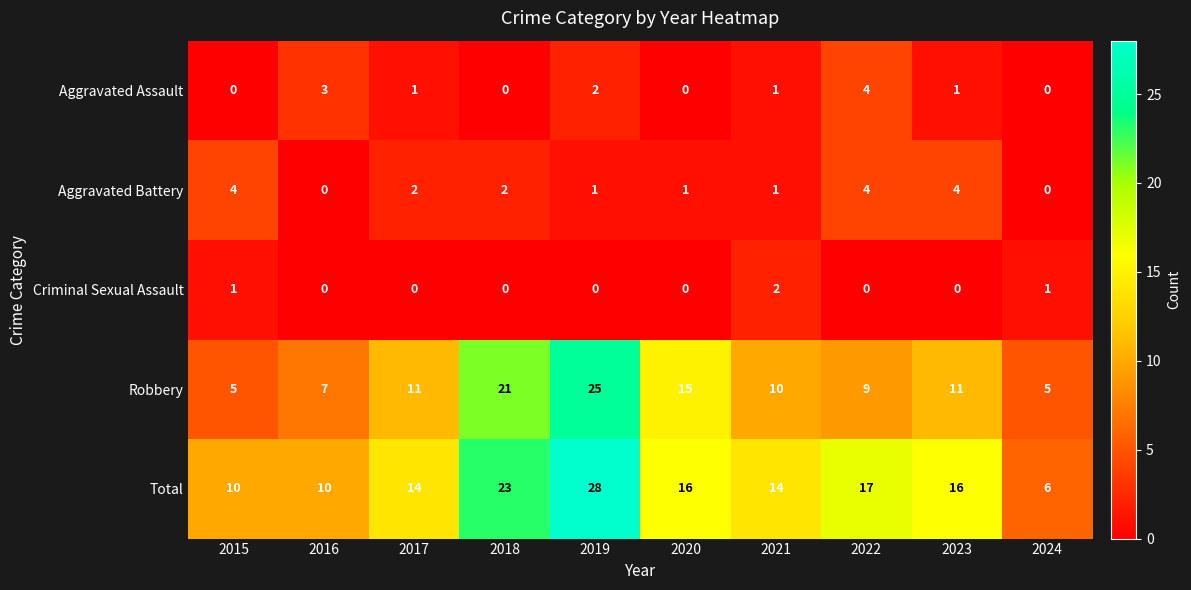

How many Aggravated Battery values are between 1 and 4?

8